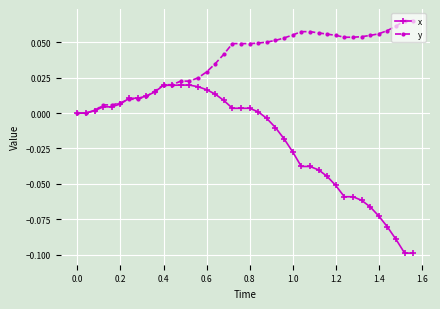

List the series in order of their overall mean, lowest first.

x, y